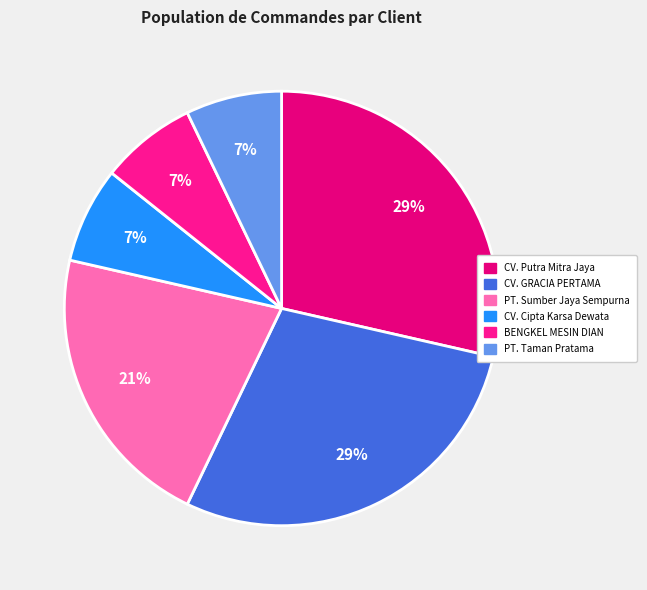

Rank the categories by value from lowest to highest.

CV. Cipta Karsa Dewata, BENGKEL MESIN DIAN, PT. Taman Pratama, PT. Sumber Jaya Sempurna, CV. Putra Mitra Jaya, CV. GRACIA PERTAMA